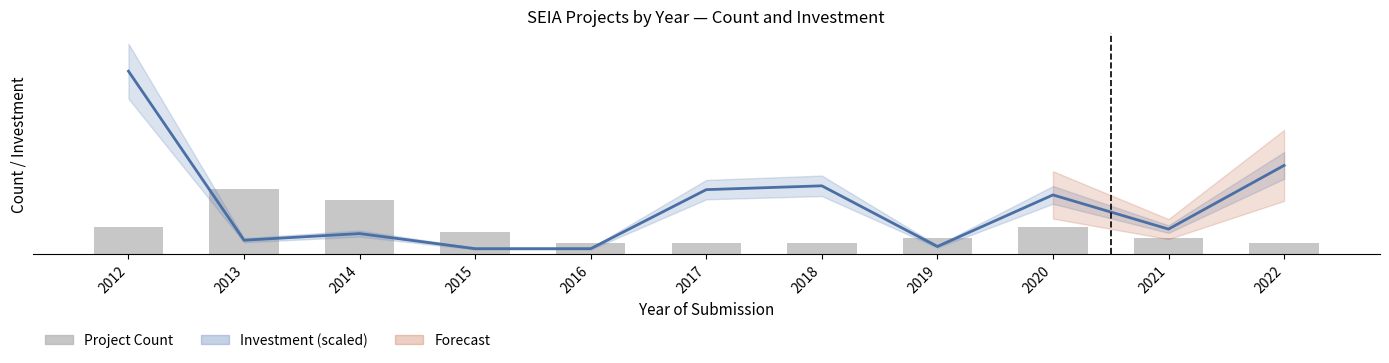

Which category has the highest value in the Project Count series?

2013